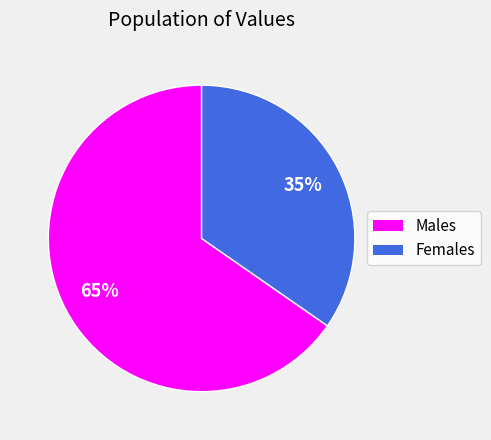

Which category has the biggest portion of the pie?

Males